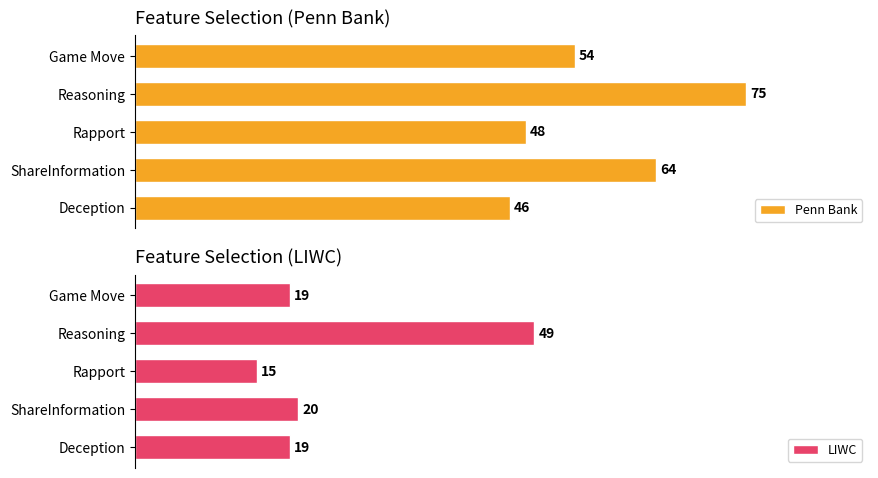

Where is LIWC nearest to the value 32?

ShareInformation